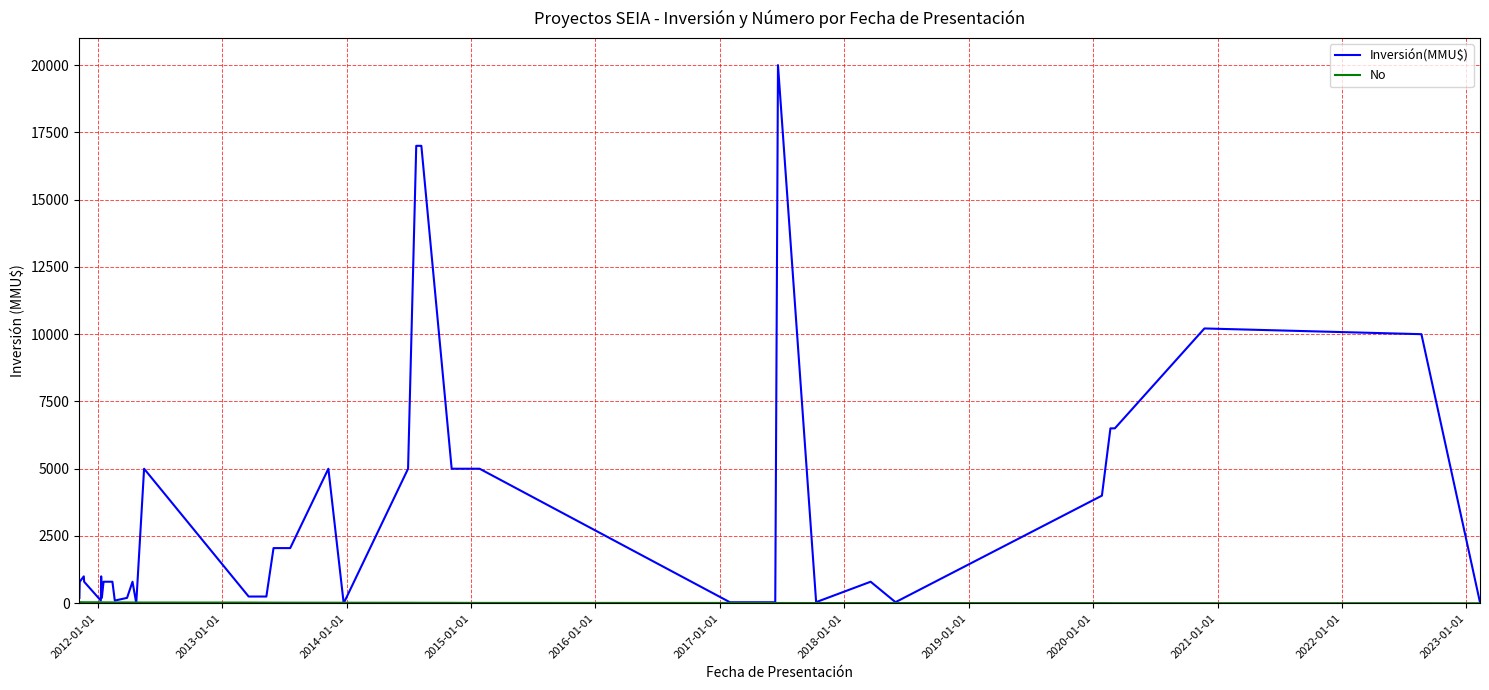

Which series has the largest total across all categories?

Inversión(MMU$)